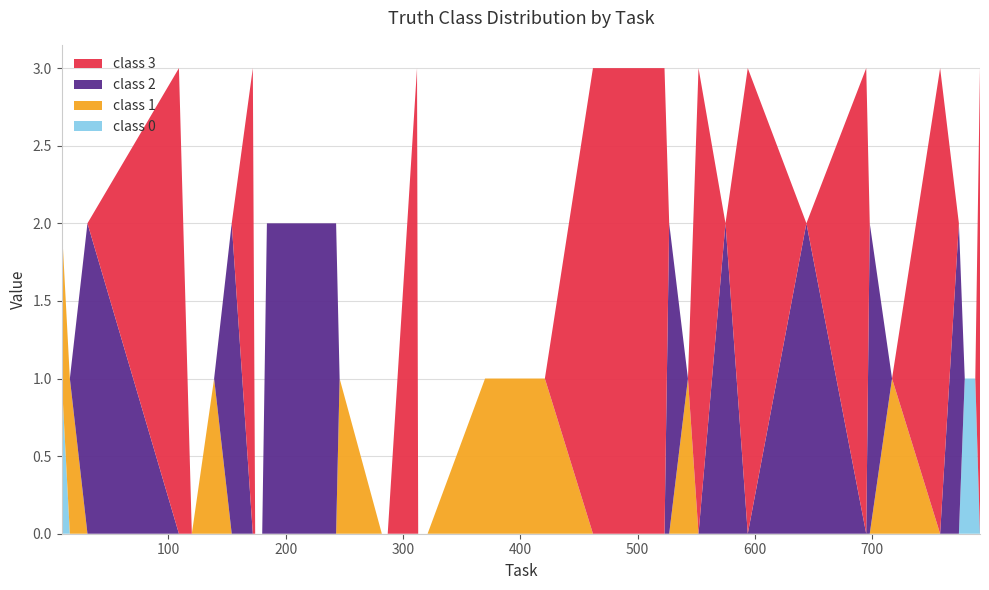

Reading left to right, transcribe all the data shown in this chart.

truth_0: 9=1	16=0	31=0	109=0	120=0	139=0	154=0	172=0	174=0	180=0	184=0	214=0	243=0	246=0	282=0	287=0	312=0	313=0	321=0	370=0	374=0	397=0	421=0	462=0	469=0	523=0	527=0	543=0	552=0	575=0	594=0	644=0	695=0	698=0	717=0	758=0	774=0	779=1	788=1	792=0
truth_1: 9=1	16=1	31=0	109=0	120=0	139=1	154=0	172=0	174=0	180=0	184=0	214=0	243=0	246=1	282=0	287=0	312=0	313=0	321=0	370=1	374=1	397=1	421=1	462=0	469=0	523=0	527=0	543=1	552=0	575=0	594=0	644=0	695=0	698=0	717=1	758=0	774=0	779=0	788=0	792=0
truth_2: 9=0	16=0	31=2	109=0	120=0	139=0	154=2	172=0	174=0	180=0	184=2	214=2	243=2	246=0	282=0	287=0	312=0	313=0	321=0	370=0	374=0	397=0	421=0	462=0	469=0	523=0	527=2	543=0	552=0	575=2	594=0	644=2	695=0	698=2	717=0	758=0	774=2	779=0	788=0	792=0
truth_3: 9=0	16=0	31=0	109=3	120=0	139=0	154=0	172=3	174=0	180=0	184=0	214=0	243=0	246=0	282=0	287=0	312=3	313=0	321=0	370=0	374=0	397=0	421=0	462=3	469=3	523=3	527=0	543=0	552=3	575=0	594=3	644=0	695=3	698=0	717=0	758=3	774=0	779=0	788=0	792=3